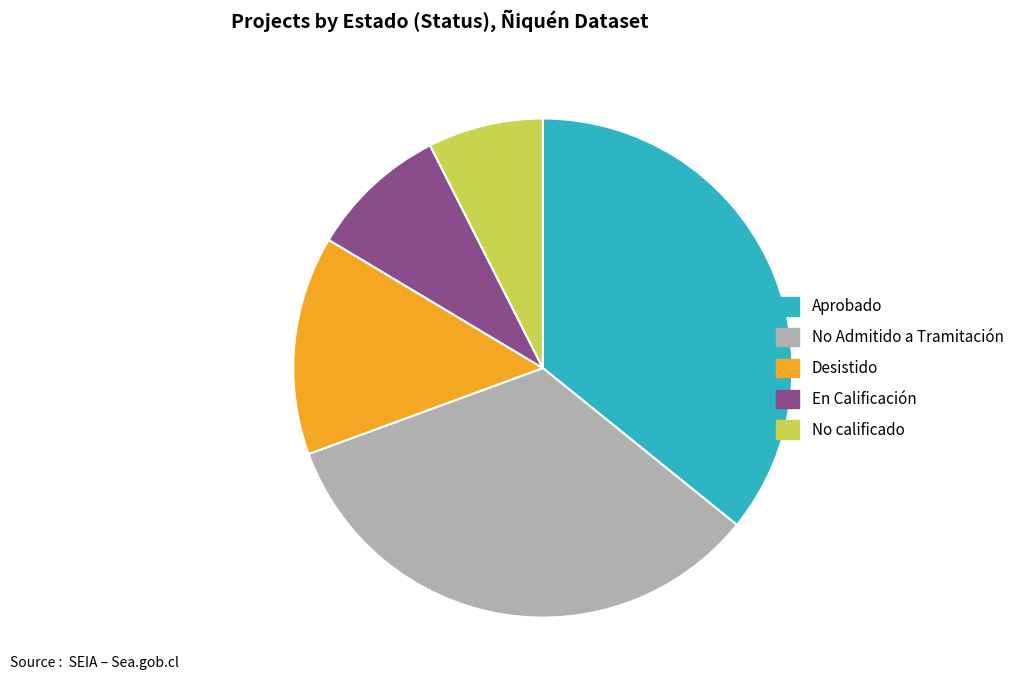

Count the number of slices in the pie.

5